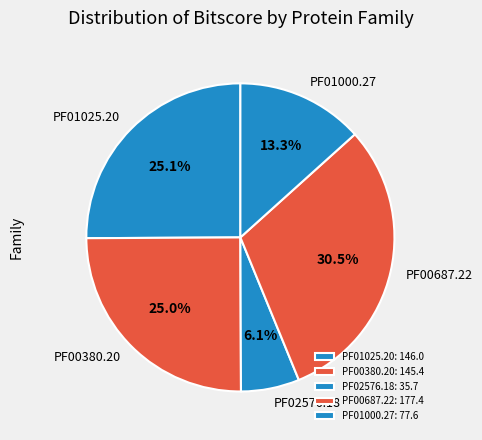

Does any single category account for the majority?

No